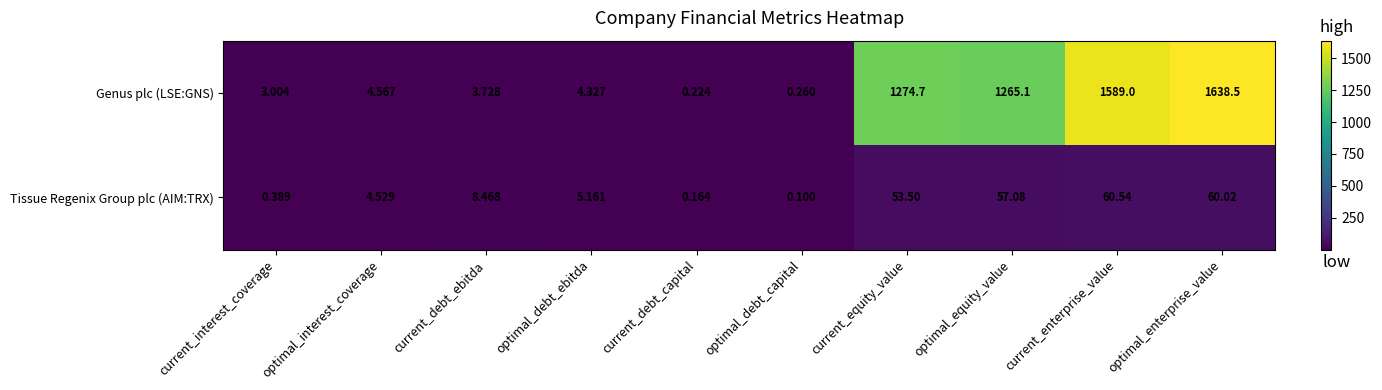

Between optimal_debt_ebitda and current_enterprise_value, which series saw the biggest shift?

Genus plc (LSE:GNS)